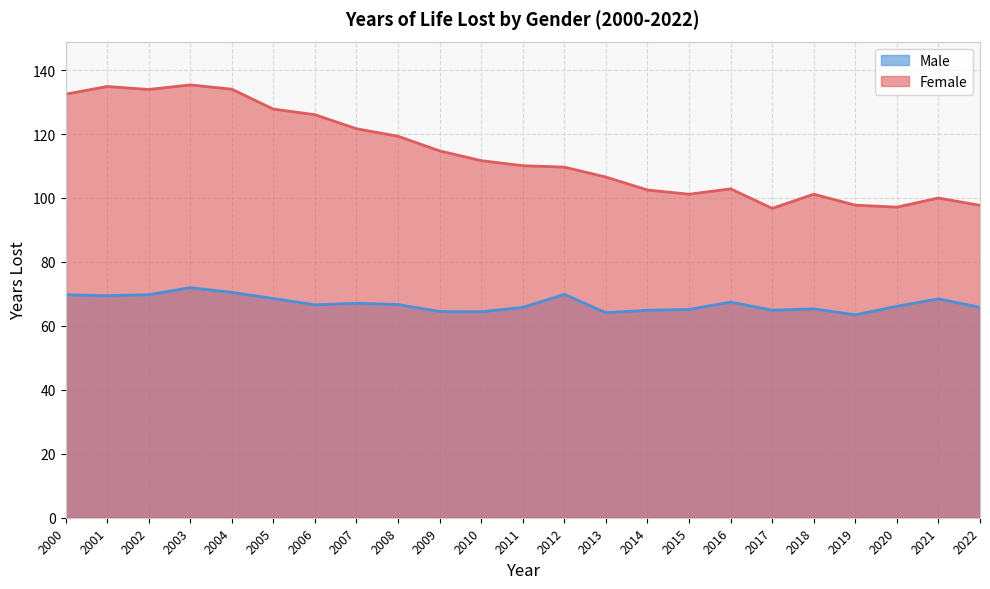

True or false: Female has a value of 32.5 at 2022.

False